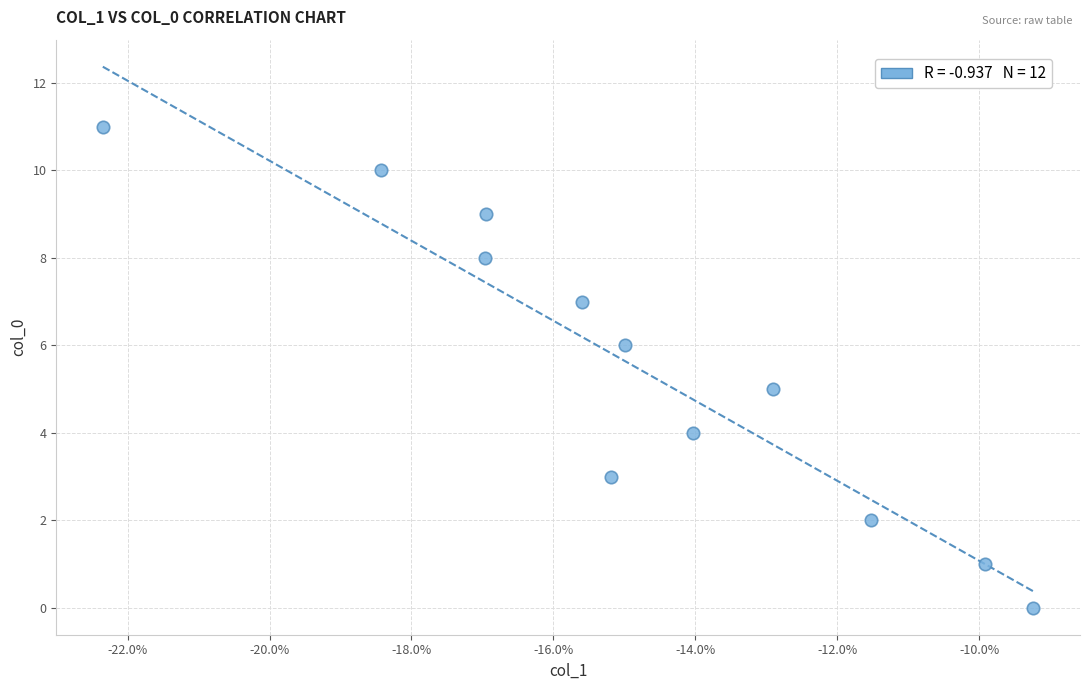

What is the range of Y values (max minus min)?

11